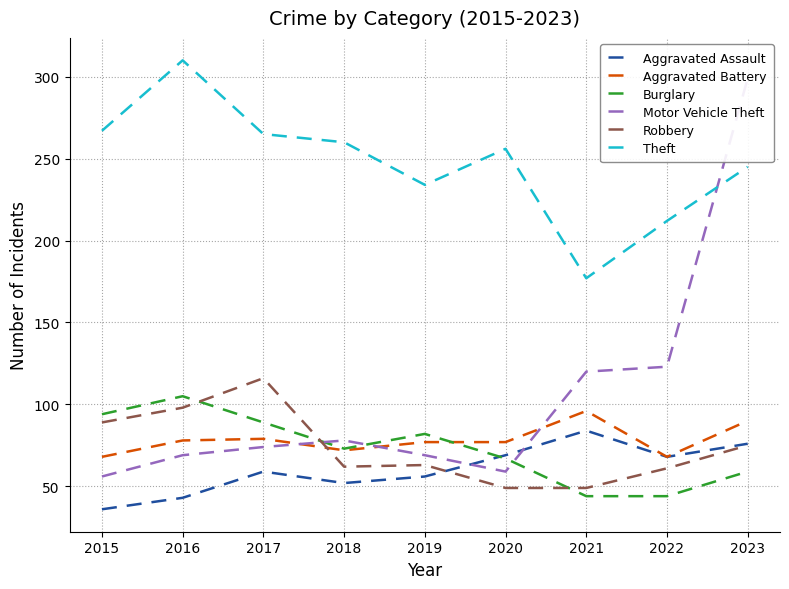

Which label corresponds to the largest value in the chart?

2016